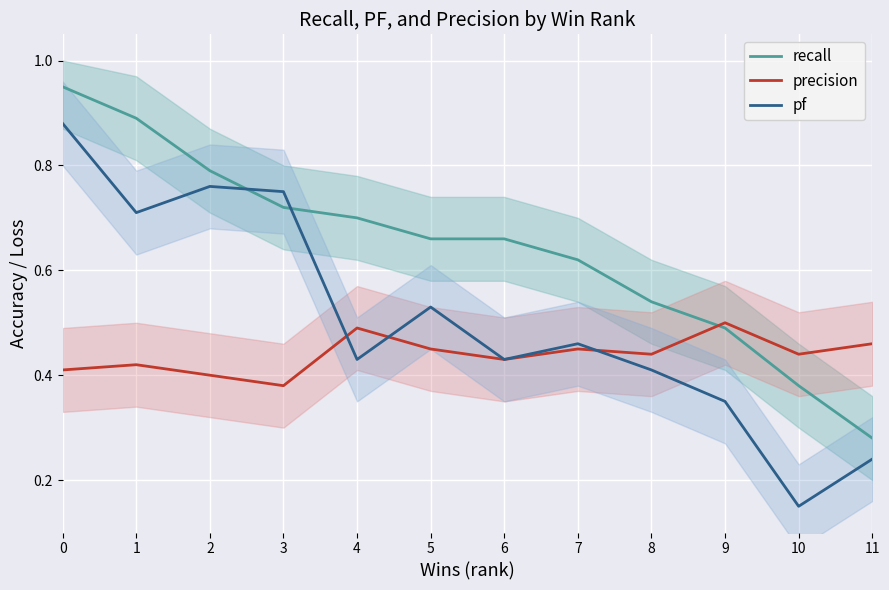

What is the total value across all series at 4?

1.6